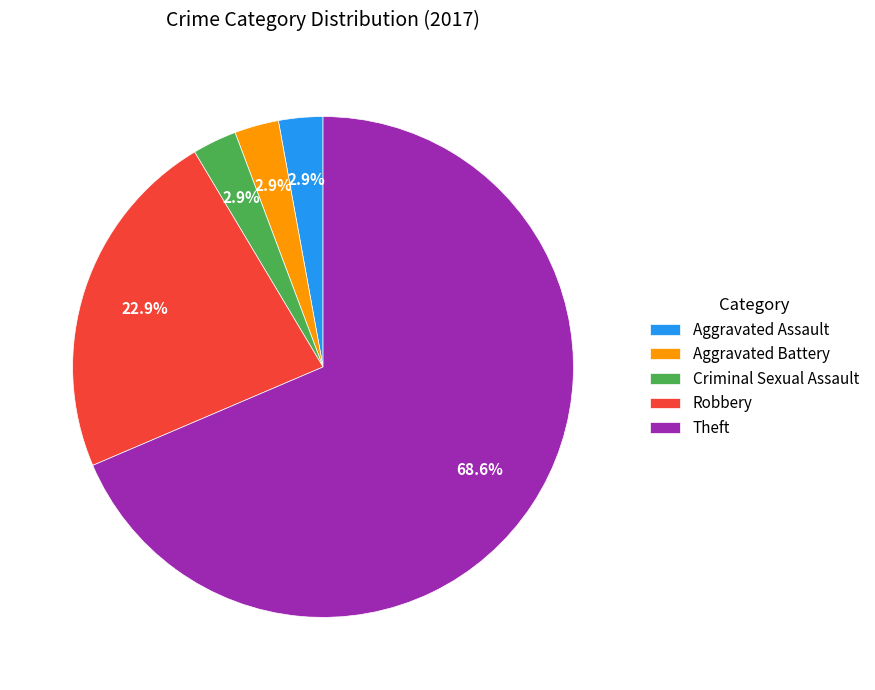

To the nearest percent, what portion does Aggravated Assault represent?

3%